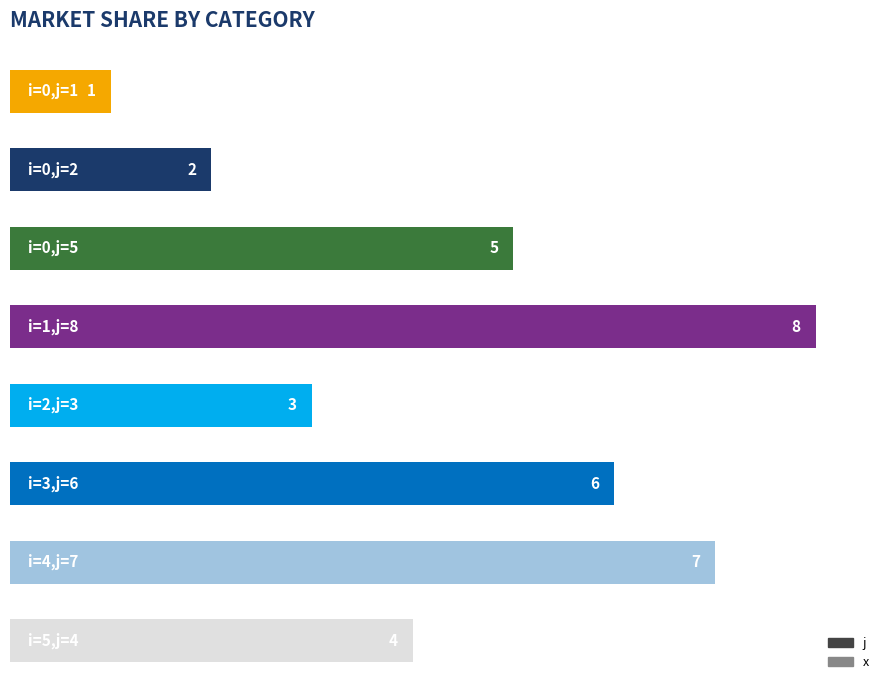

What is the value of the 3rd bar from the top?

5